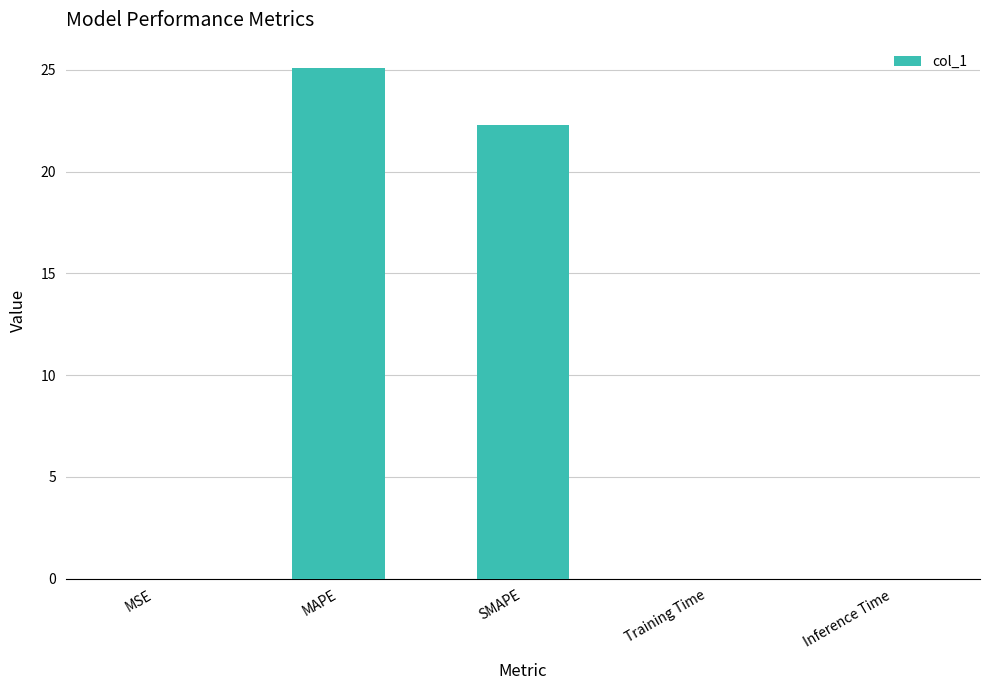

Where is the data nearest to the value 12?

SMAPE